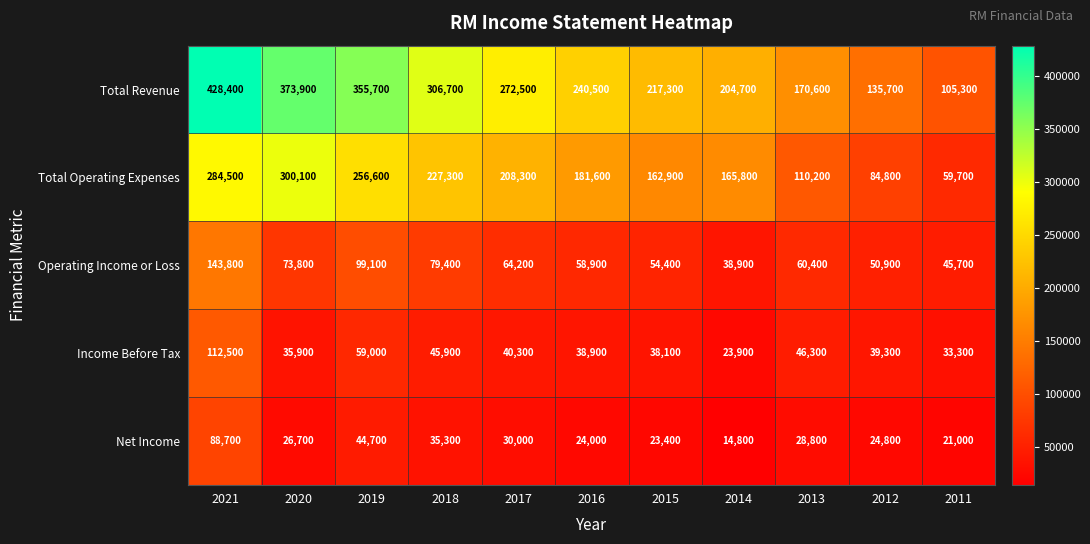

The value of Total Operating Expenses at 2011 is 86038. True or false?

False